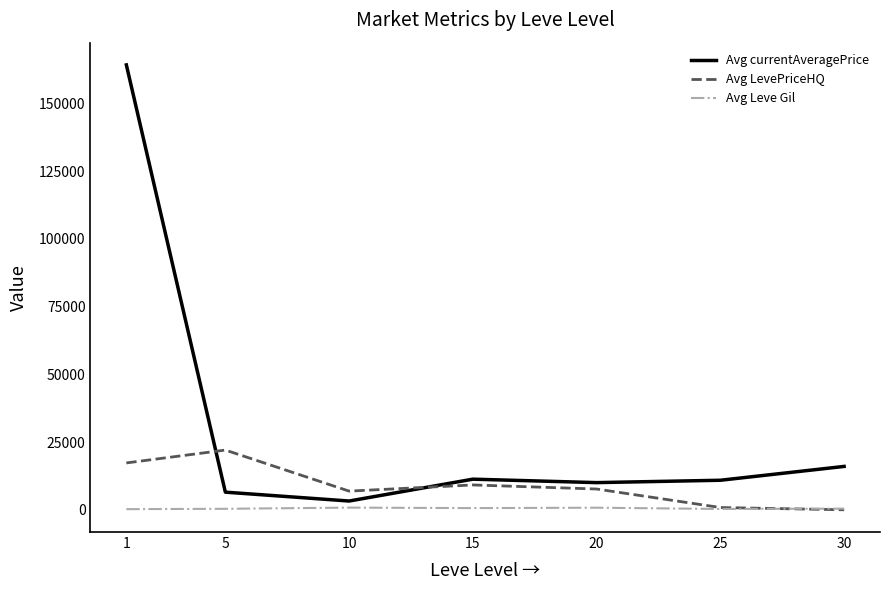

True or false: Avg LevePriceHQ has more than 2 points higher than both neighbors.

False